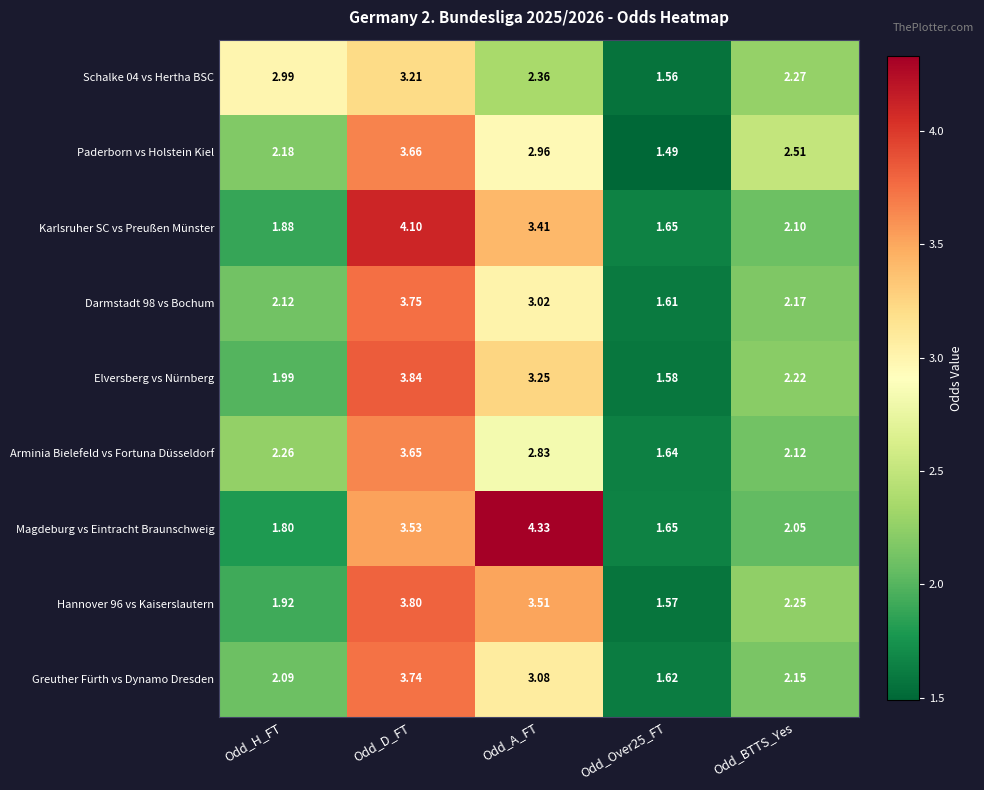

At which label does Karlsruher SC vs Preußen Münster reach its peak?

Odd_D_FT